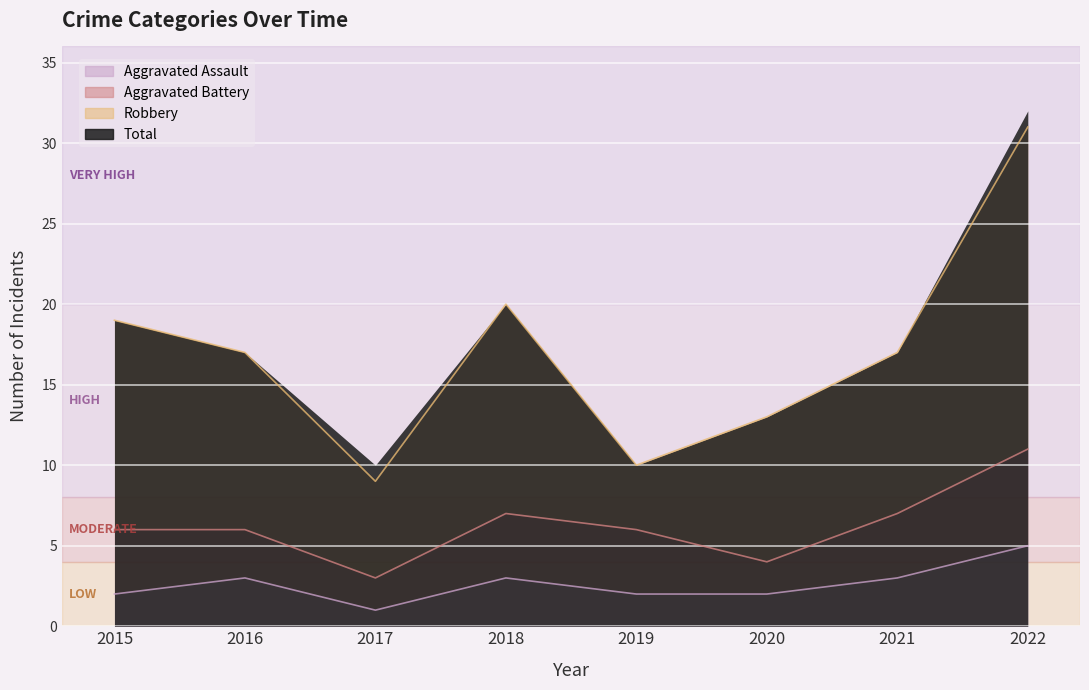

What is the sum of the Aggravated Assault values at 2020 and 2019?

4